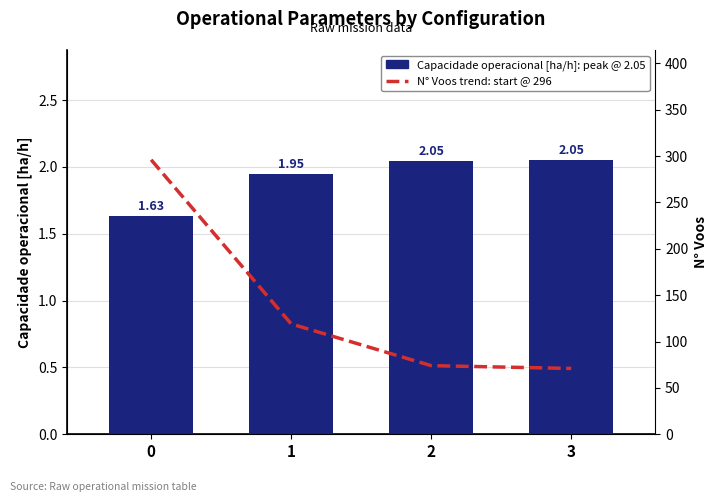

Rank the series by their average value, from lowest to highest.

Capacidade operacional [ha/h], N° Voos